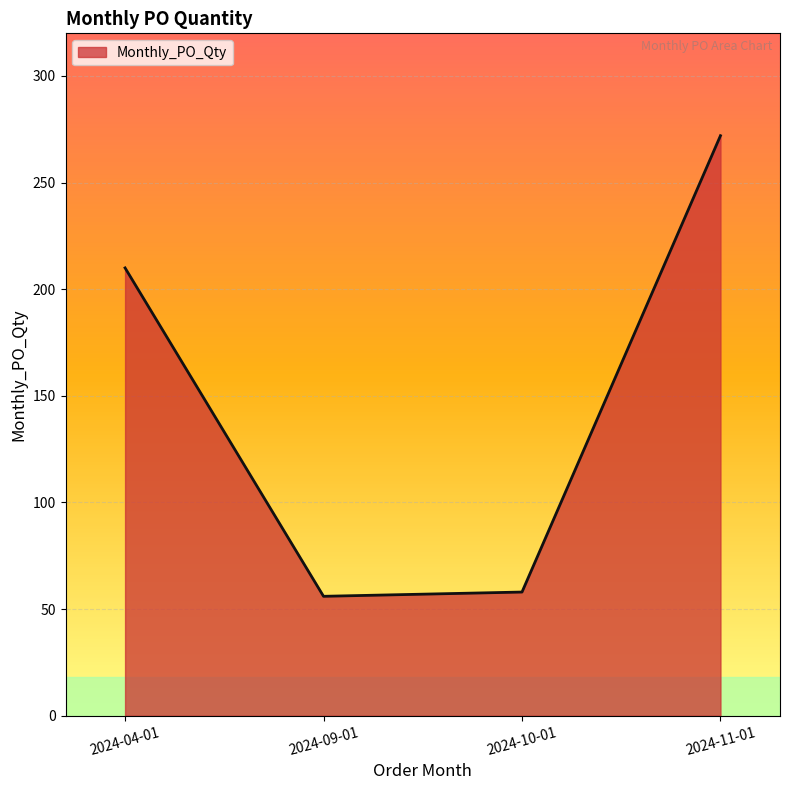

What is the smallest value displayed?

56